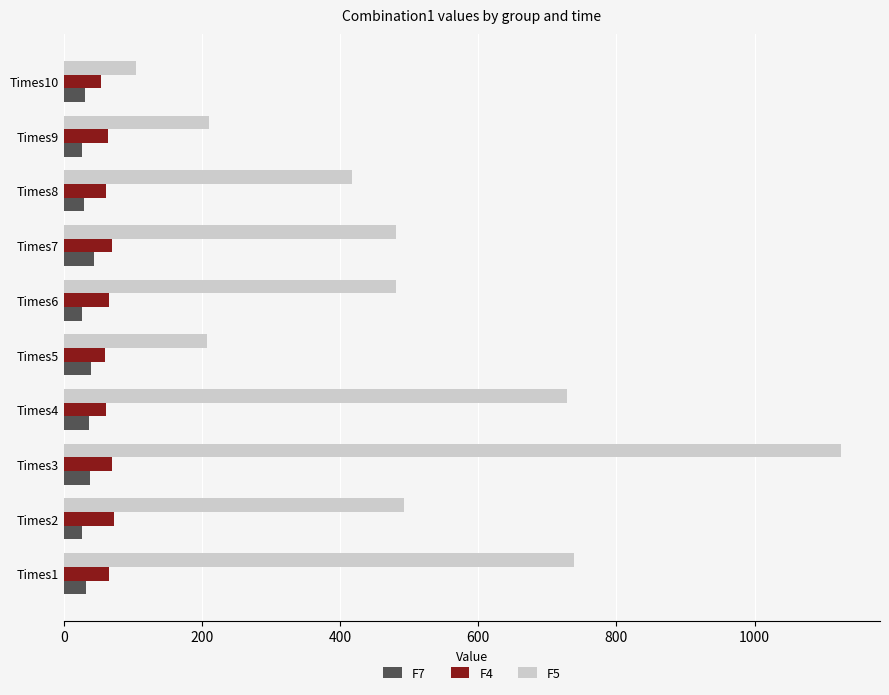

What is the difference between the maximum and minimum values in the F5 series?

1021.1